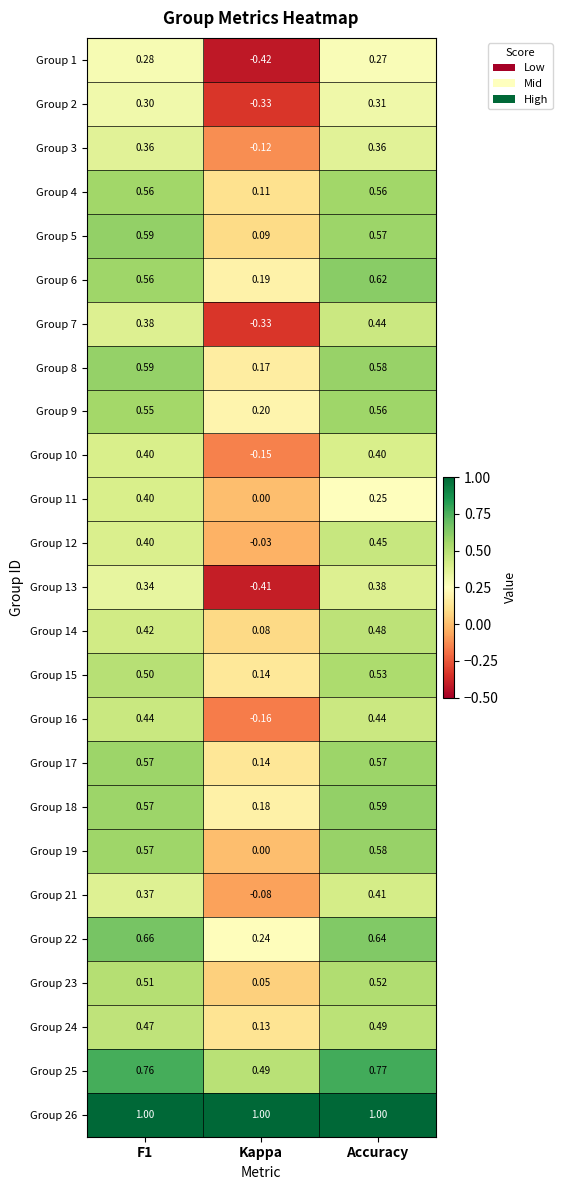

Which category has the highest value in the Group 18 series?

Accuracy